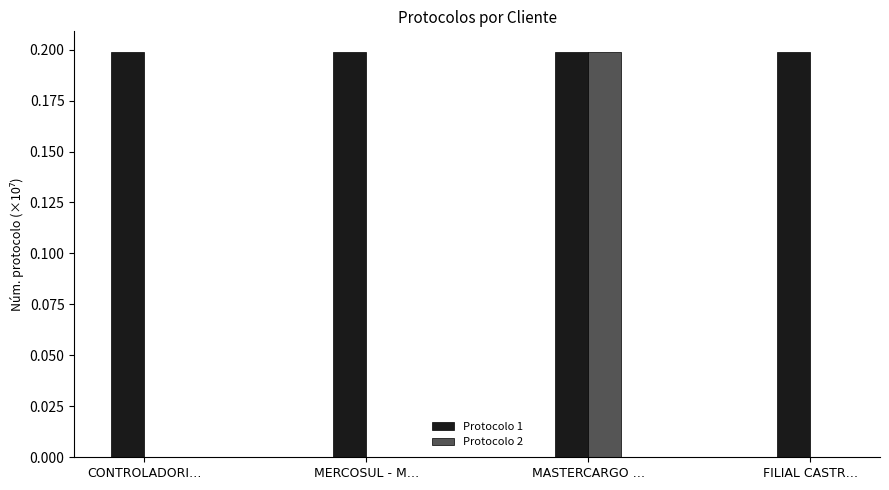

Are the bars horizontal?

No